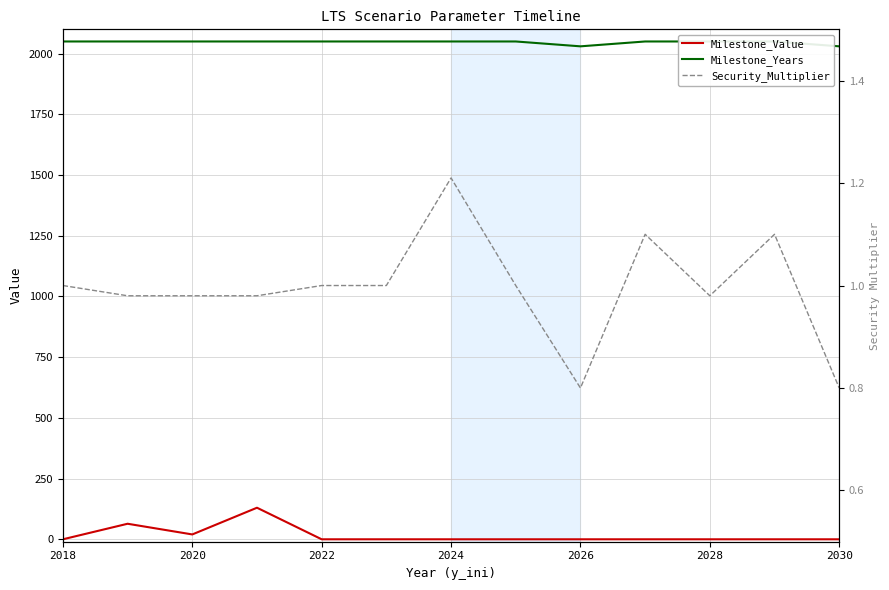

At which label is Milestone_Years closest to 2040?

2018